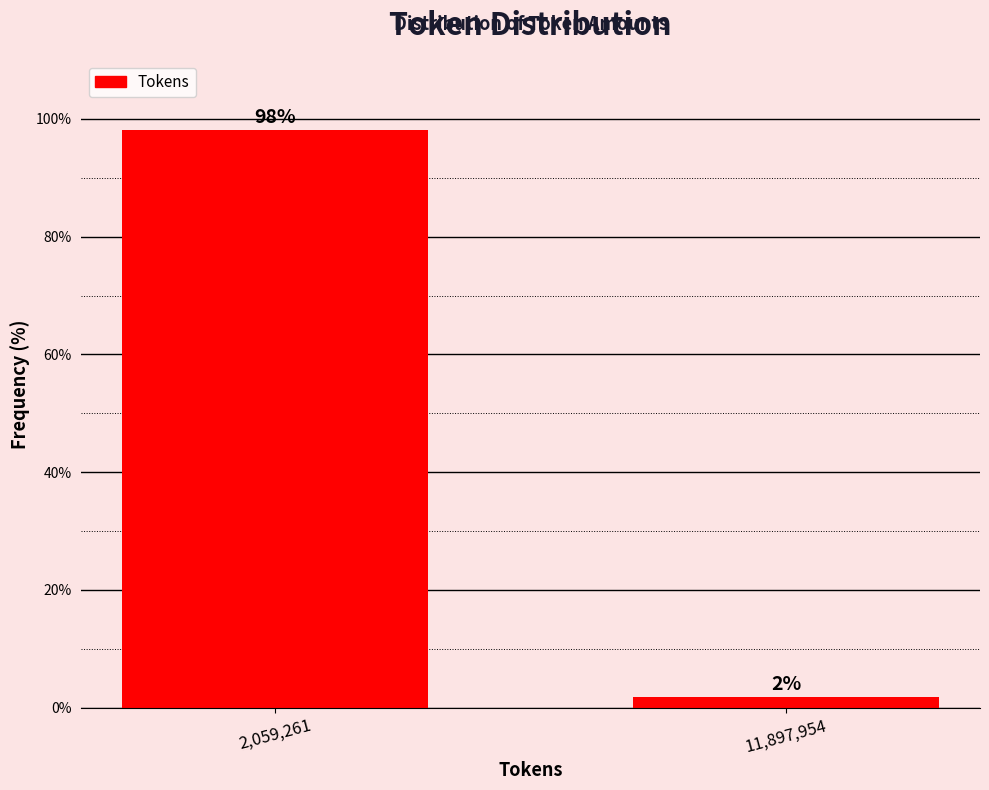

Rank the categories by value from highest to lowest.

2,059,261, 11,897,954